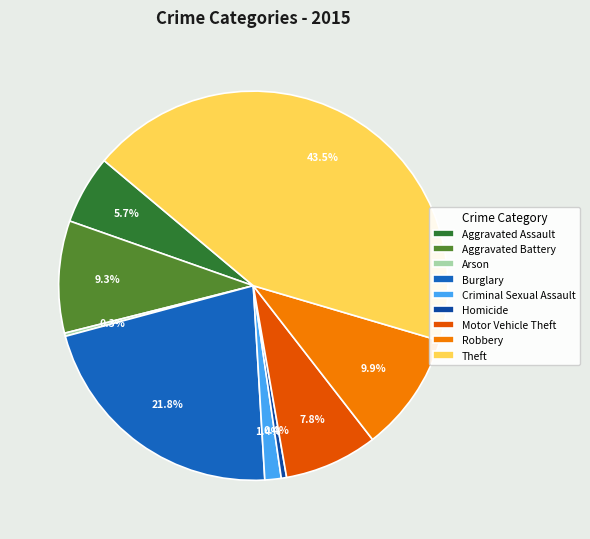

Is it true that Aggravated Assault is 16% of the pie?

False